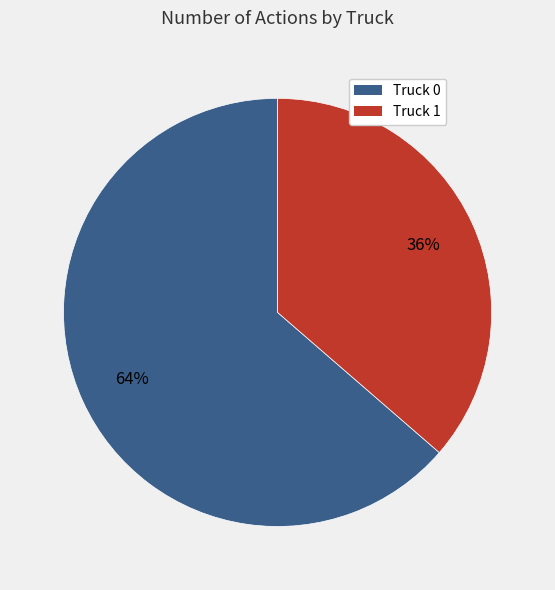

Does any single category account for the majority?

Yes